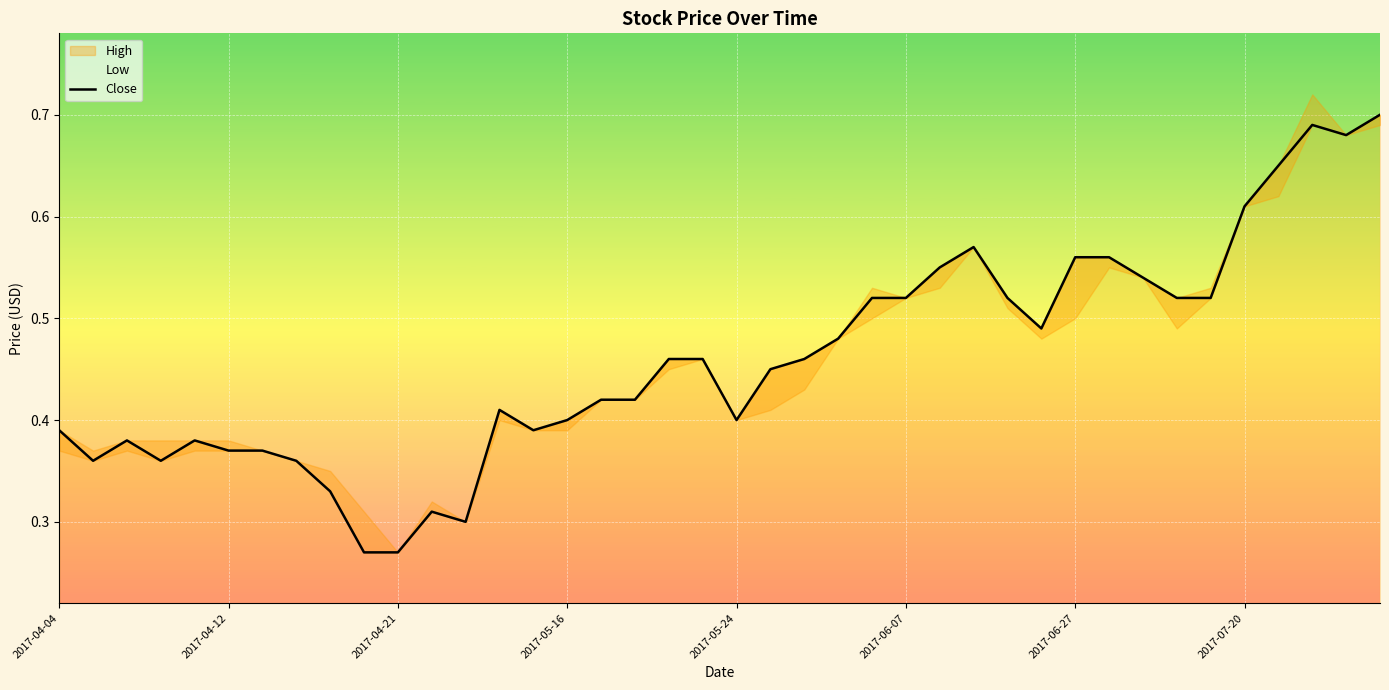

Is it true that Close equals 0.4 at 2017-05-16?

True